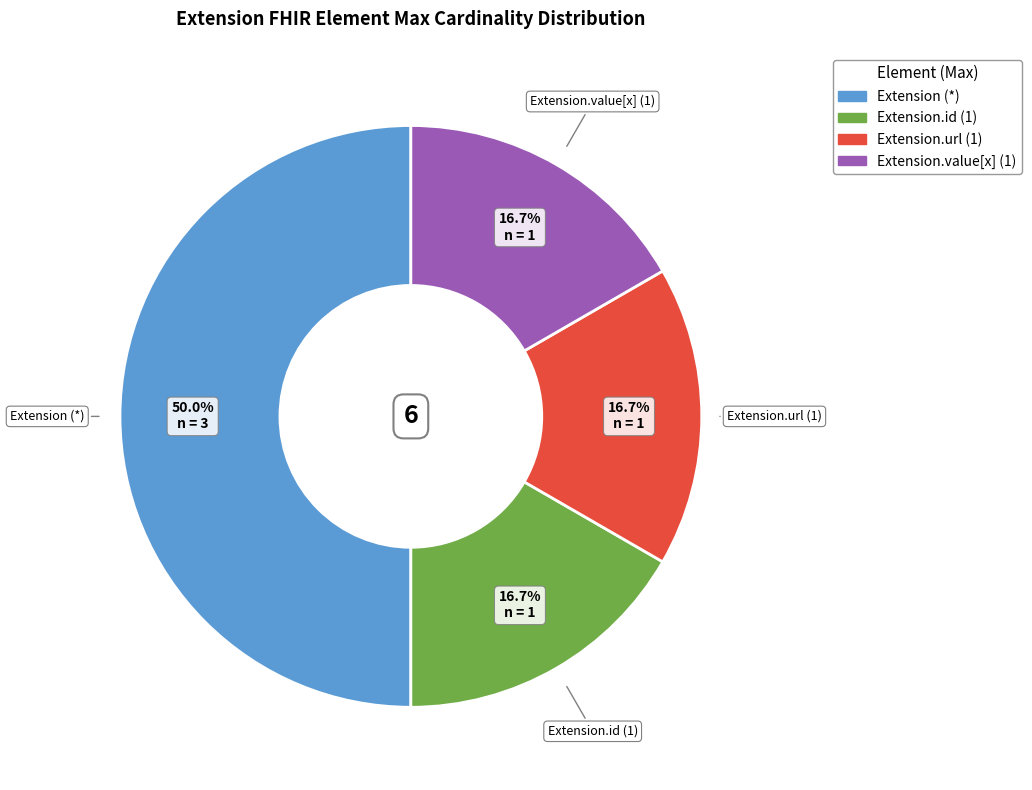

To the nearest percent, what is the difference between the largest and smallest slice percentages?

33%